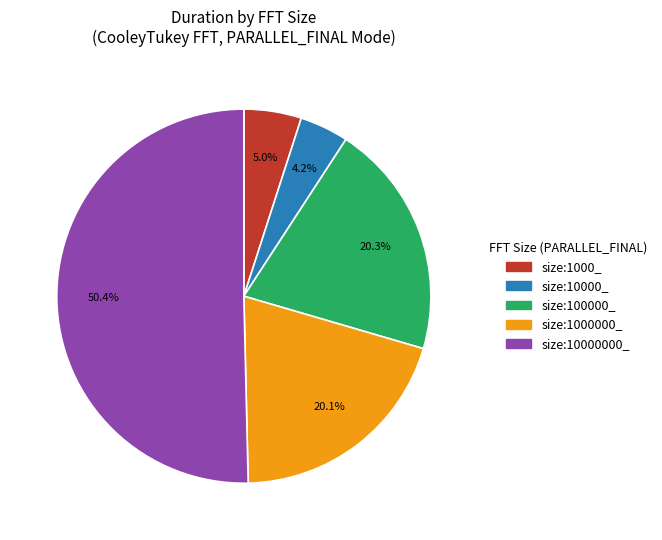

Which category has the smallest portion of the pie?

size:10000_